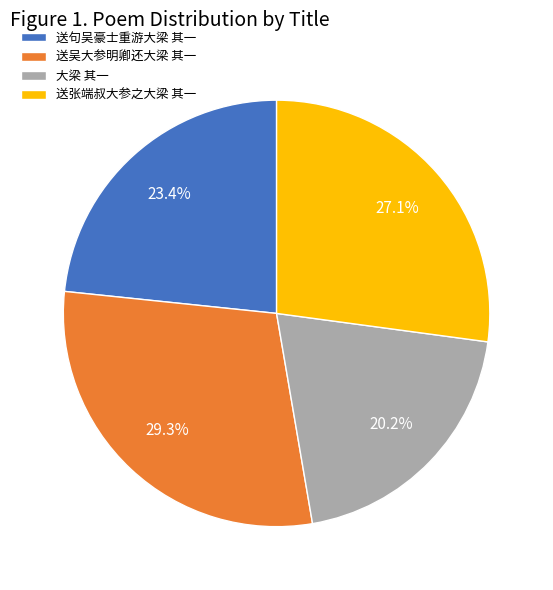

Is it true that 送张端叔大参之大梁 其一 is 27% of the pie?

True